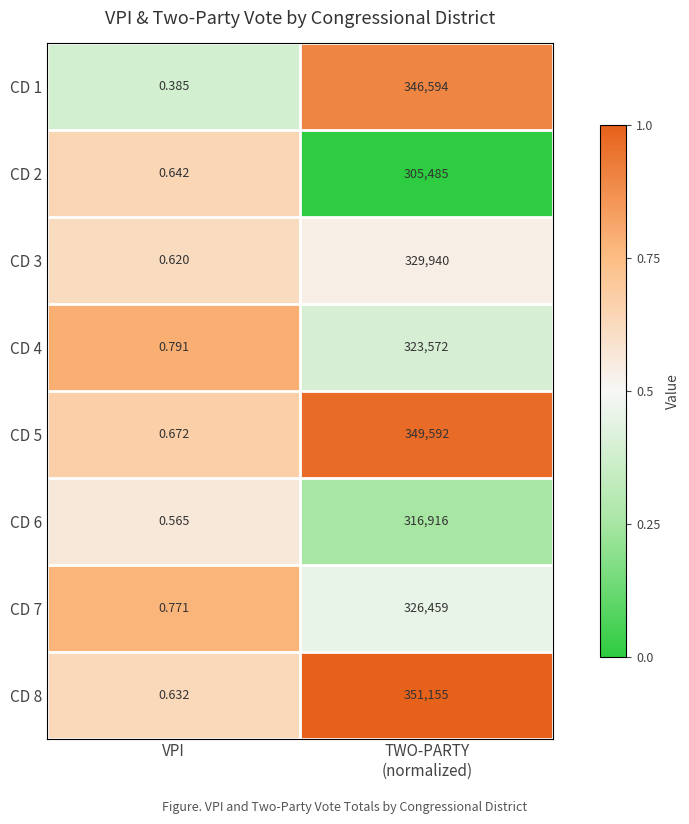

Which series has the widest spread of values?

CD 8